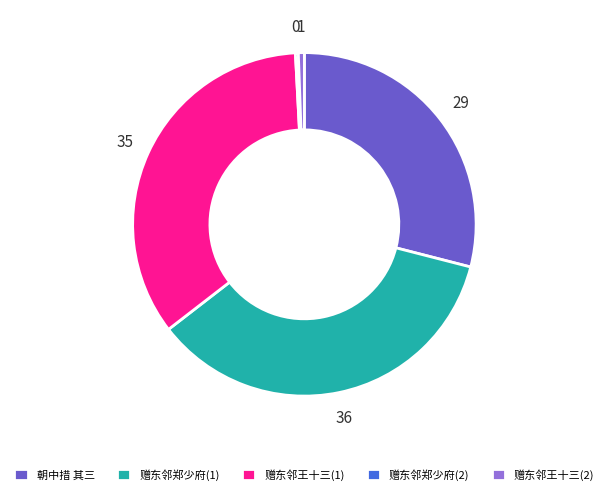

Is the sum of 赠东邻郑少府(1) and 赠东邻王十三(1) greater than half?

Yes